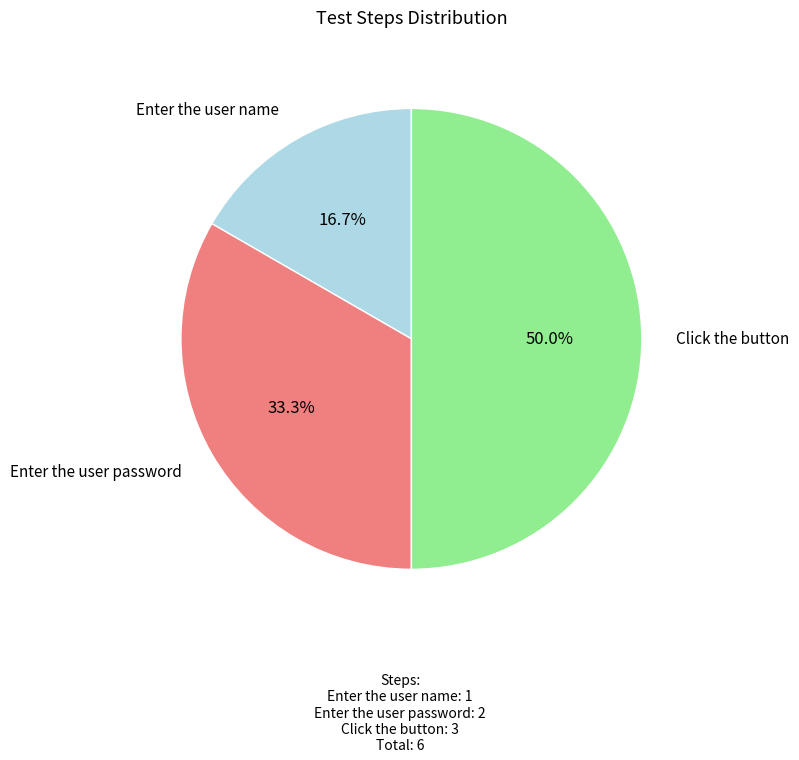

How many segments does this pie chart have?

3